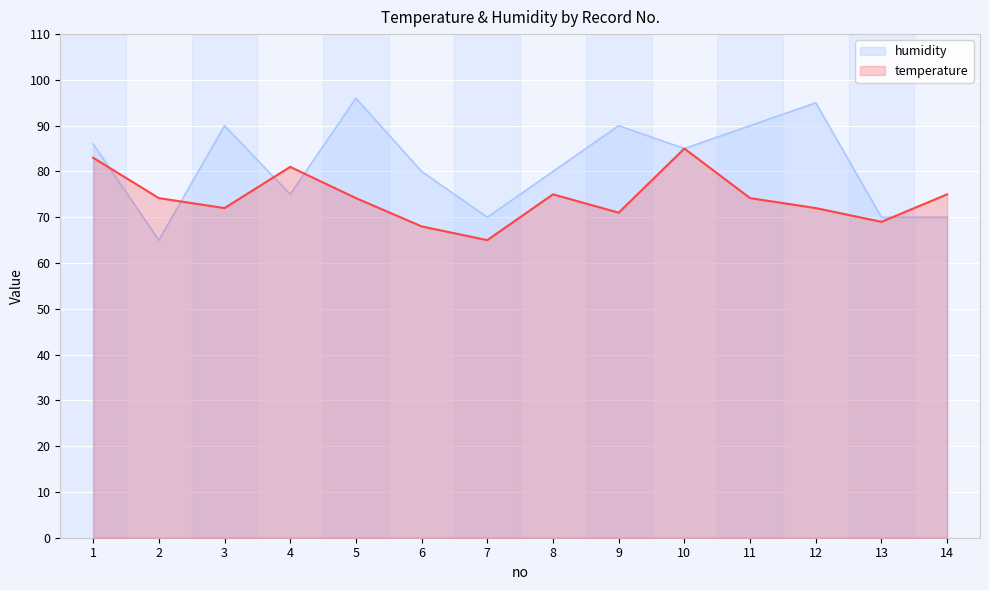

At which label does humidity first exceed 85?

1